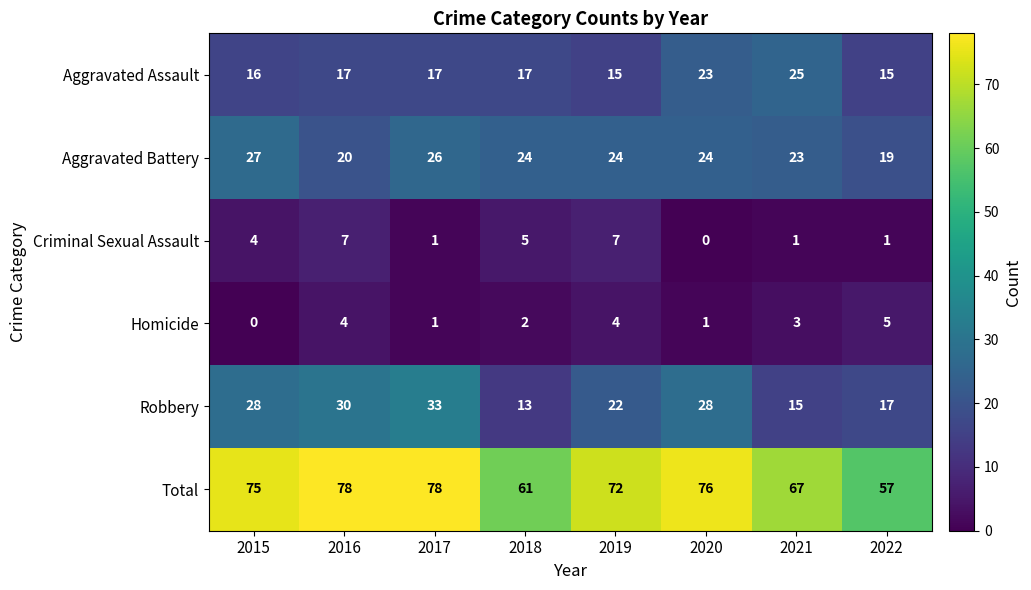

How many Robbery values are between 17 and 30?

5